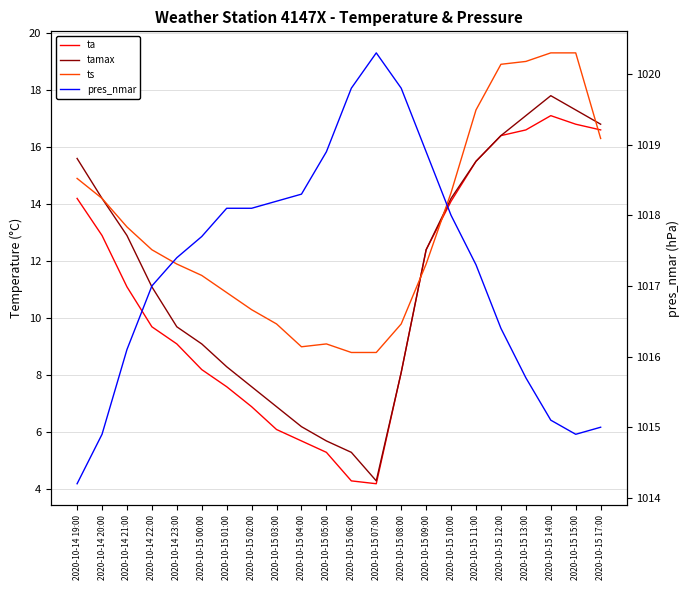

Which category has the highest value in the ta series?

2020-10-15 14:00